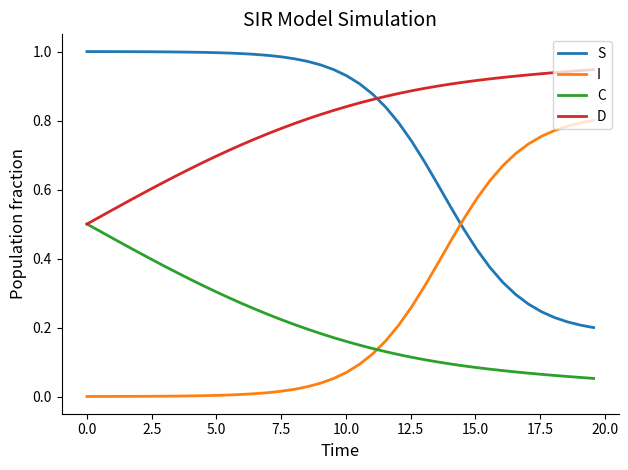

List the series in order of their peak value, lowest first.

C, I, D, S